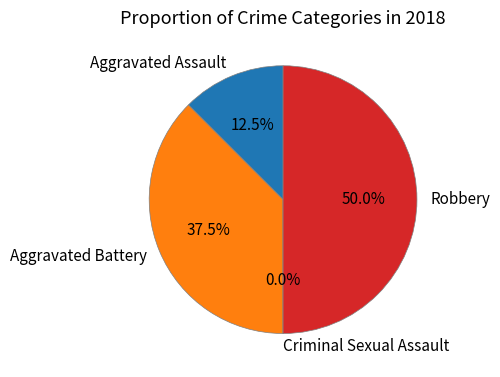

Which slice is the smallest?

Criminal Sexual Assault